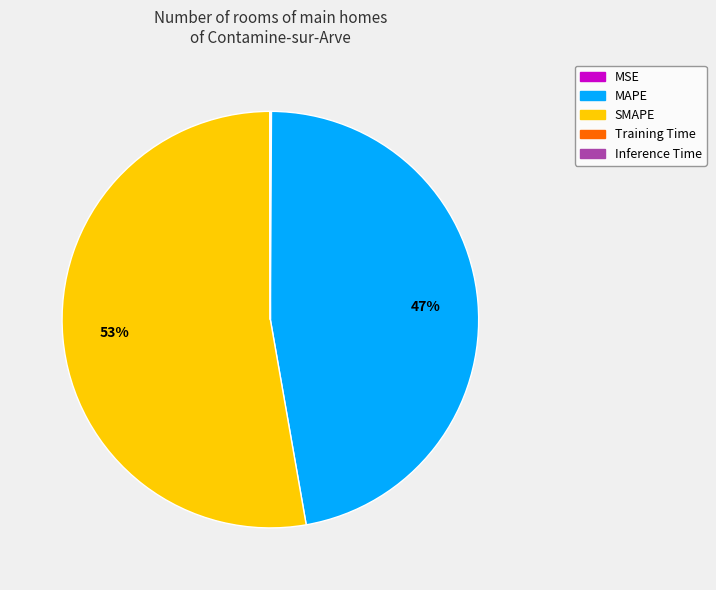

Is it true that SMAPE is 67% of the pie?

False